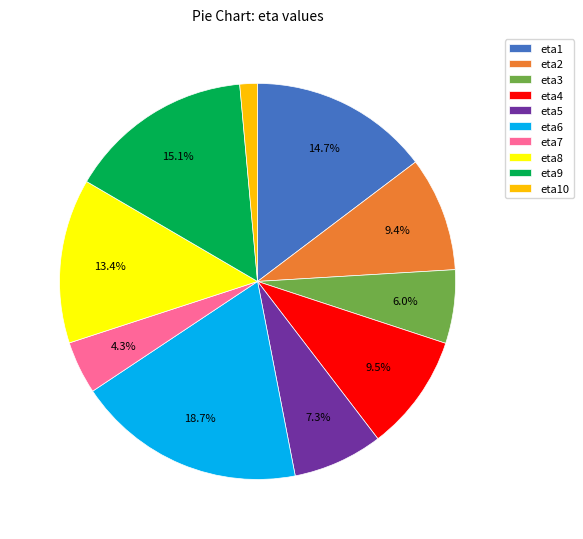

To the nearest percent, what percentage of the pie is eta5?

7%